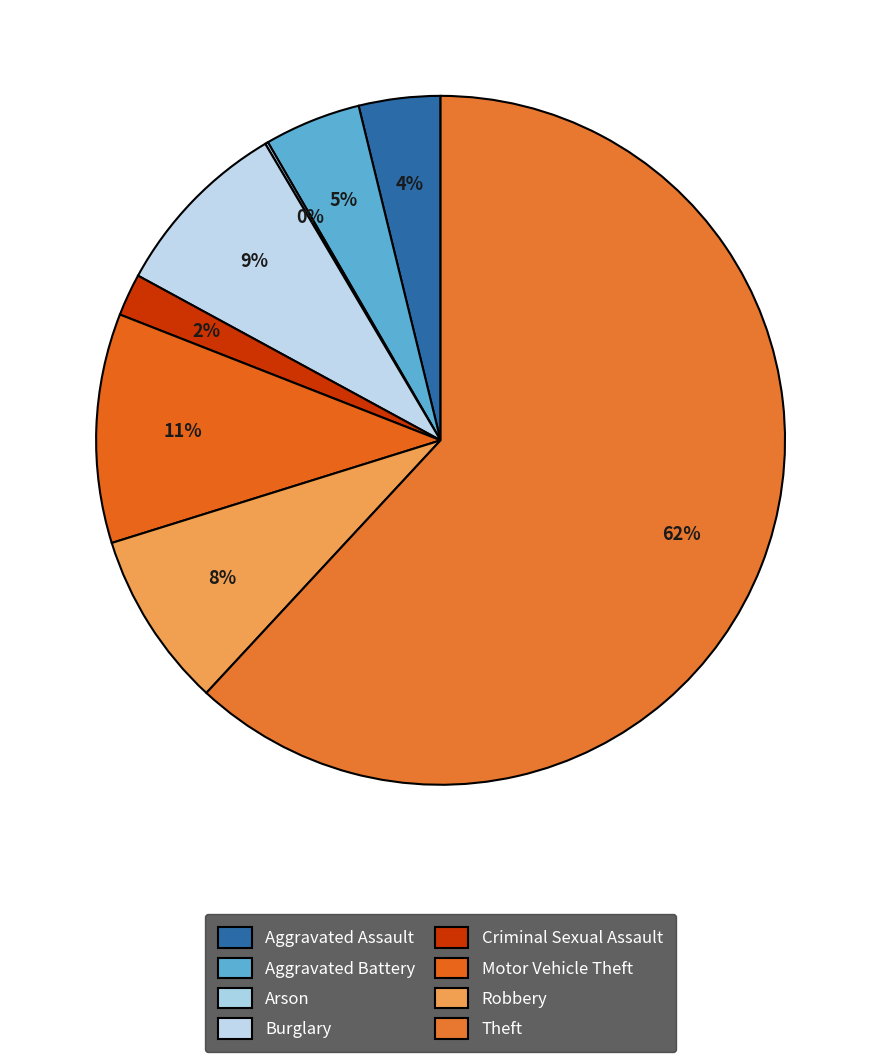

True or false: Aggravated Assault accounts for 4% of the total.

True